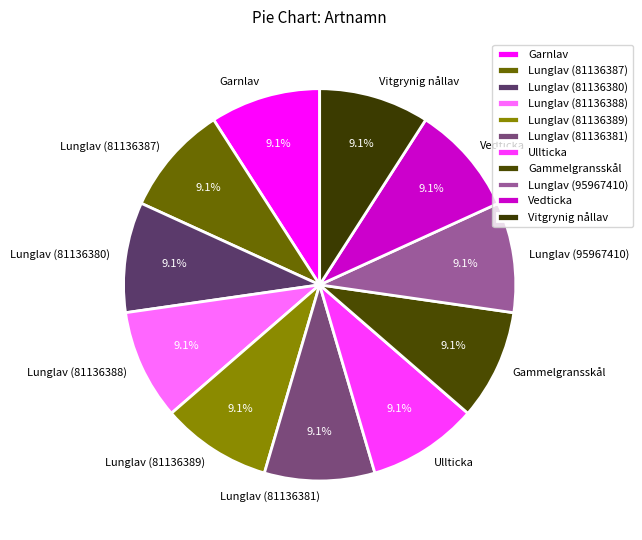

How many slices are in this pie chart?

11